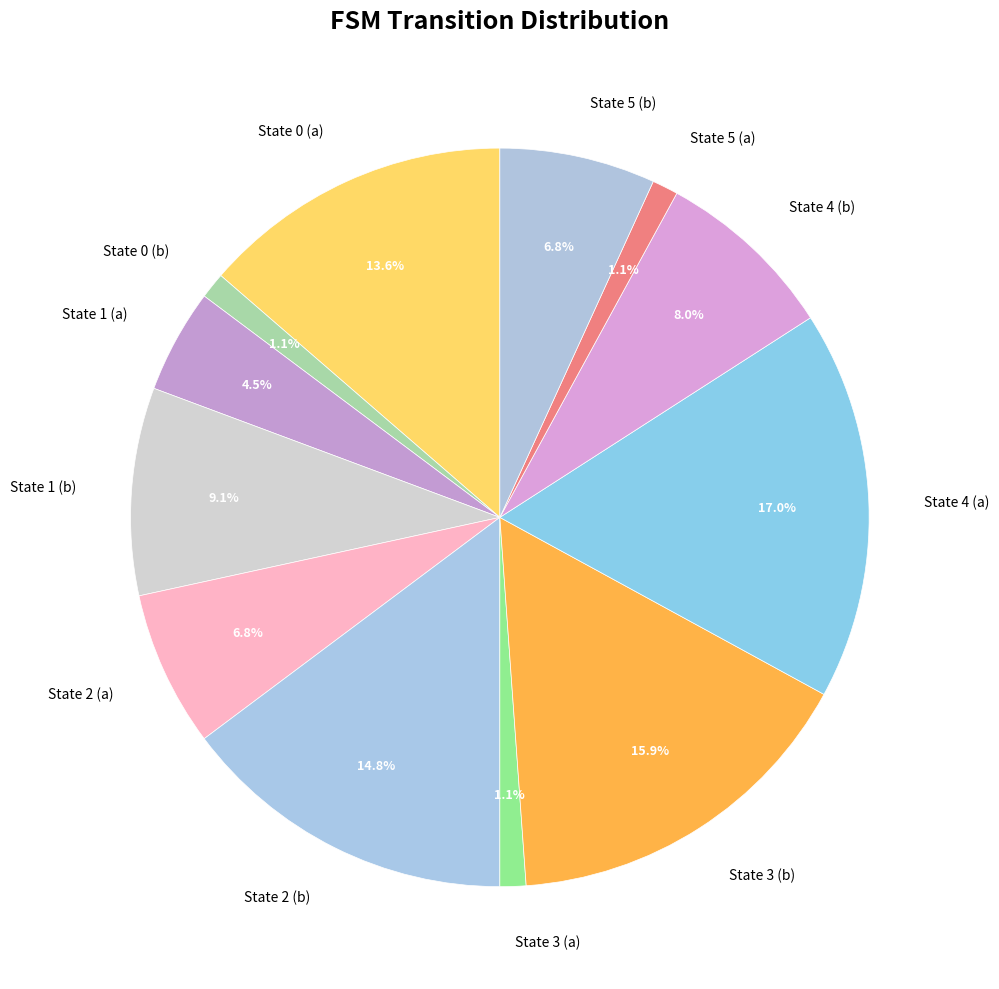

What is the ratio of the value at State 1 (a) to the value at State 4 (b)?

0.6